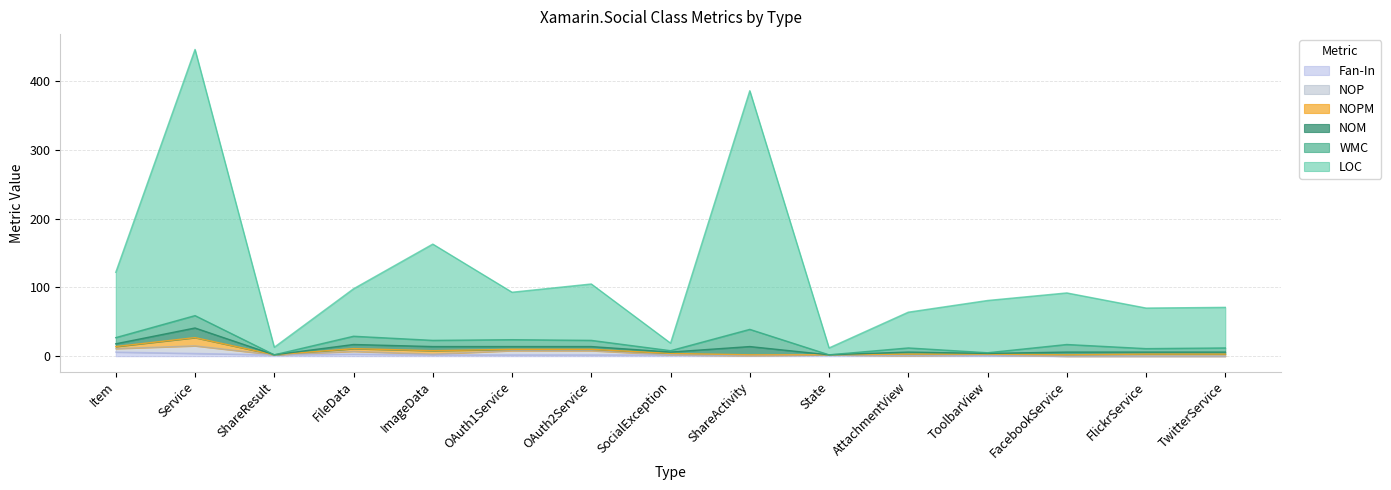

Where is Fan-In nearest to the value 3?

FileData